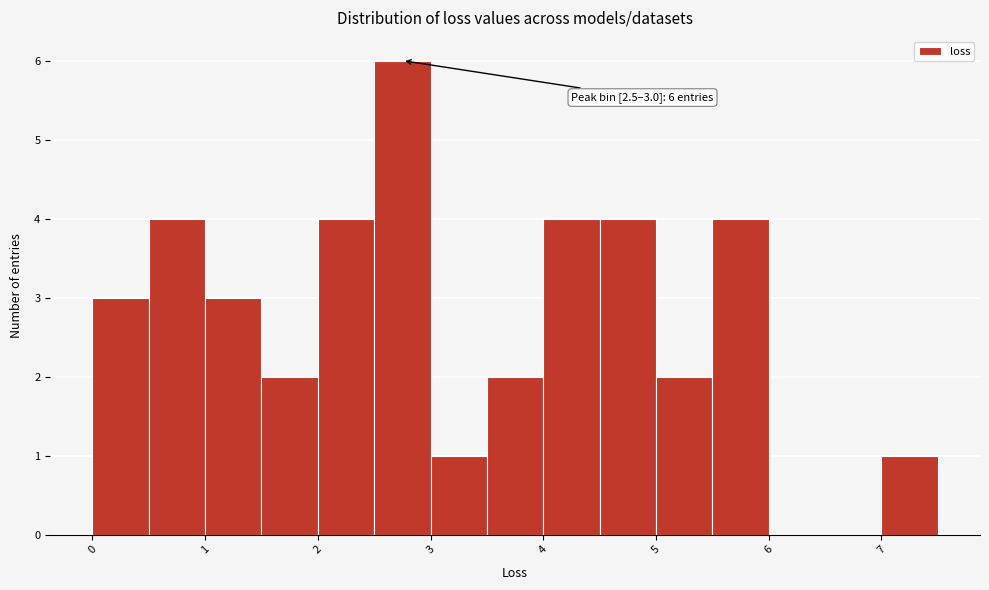

Which range on the x-axis has the tallest bar?

2.5 to 3.0